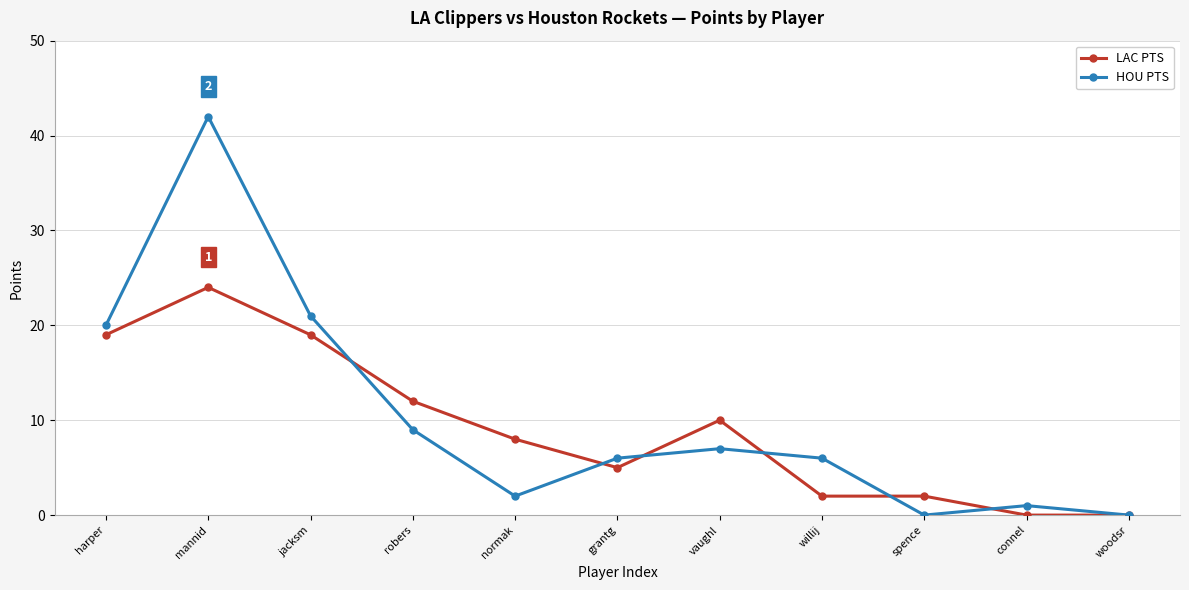

How many data points in LAC PTS are less than 8?

5